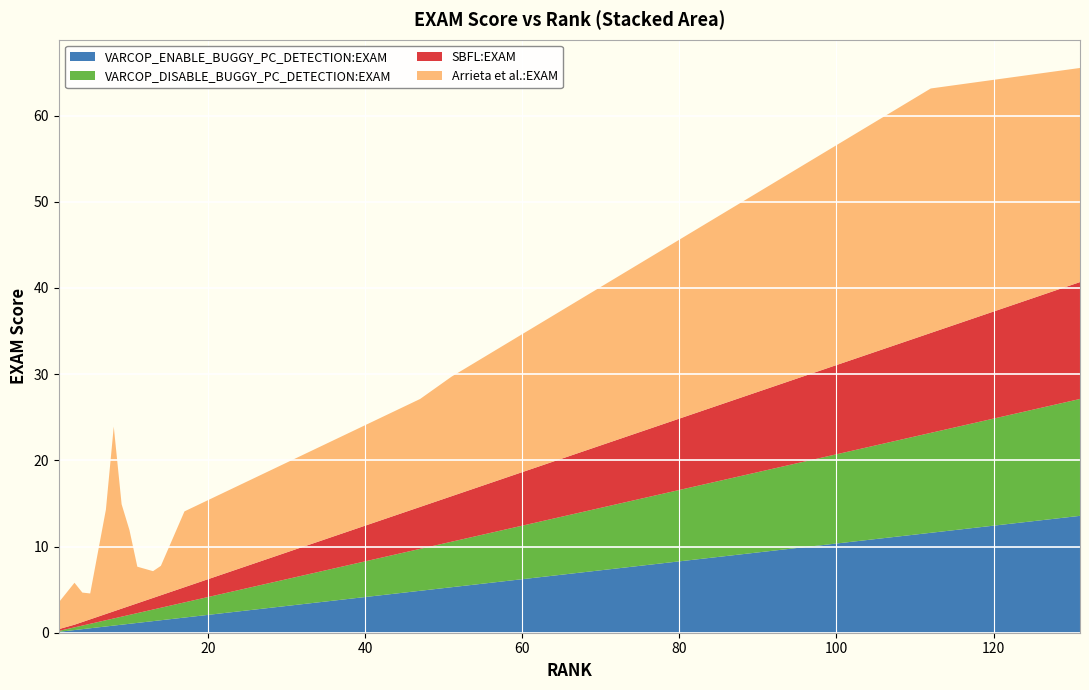

Reading left to right, list all the values displayed in this chart.

VARCOP_ENABLE_BUGGY_PC_DETECTION:EXAM: 1=0.1	3=0.3	4=0.4	5=0.5	7=0.7	8=0.8	9=0.9	10=1.0	11=1.1	13=1.3	14=1.4	17=1.8	47=4.9	51=5.3	112=11.6	131=13.6
VARCOP_DISABLE_BUGGY_PC_DETECTION:EXAM: 1=0.1	3=0.3	4=0.4	5=0.5	7=0.7	8=0.8	9=0.9	10=1.0	11=1.1	13=1.3	14=1.4	17=1.8	47=4.9	51=5.3	112=11.6	131=13.6
SBFL:EXAM: 1=0.2	3=0.3	4=0.4	5=0.5	7=0.7	8=0.8	9=0.9	10=1.0	11=1.1	13=1.3	14=1.4	17=1.8	47=4.9	51=5.3	112=11.6	131=13.6
Arrieta et al.:EXAM: 1=3.1	3=4.9	4=3.4	5=3.0	7=12.1	8=21.4	9=12.1	10=8.8	11=4.2	13=3.1	14=3.4	17=8.8	47=12.5	51=13.9	112=28.4	131=24.8